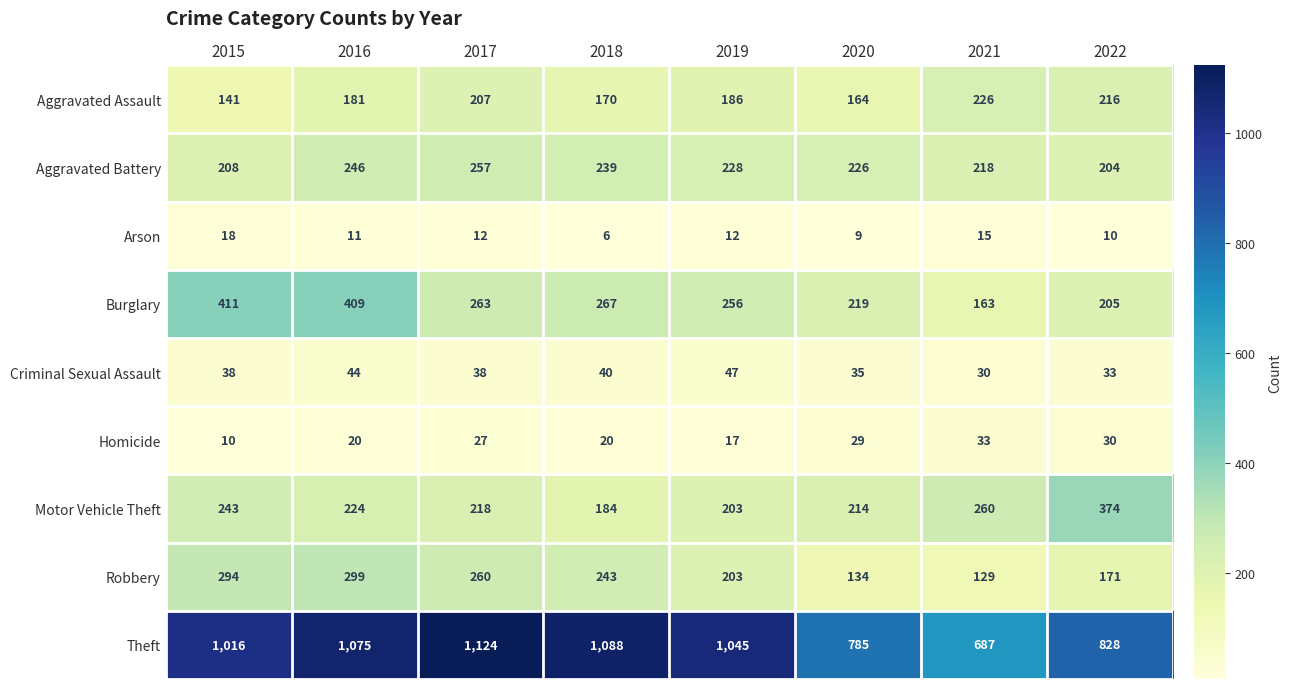

At how many categories does at least one series exceed 275?

8